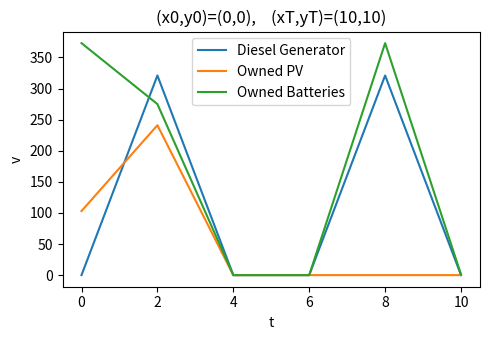

How many distinct data groups are displayed?

3